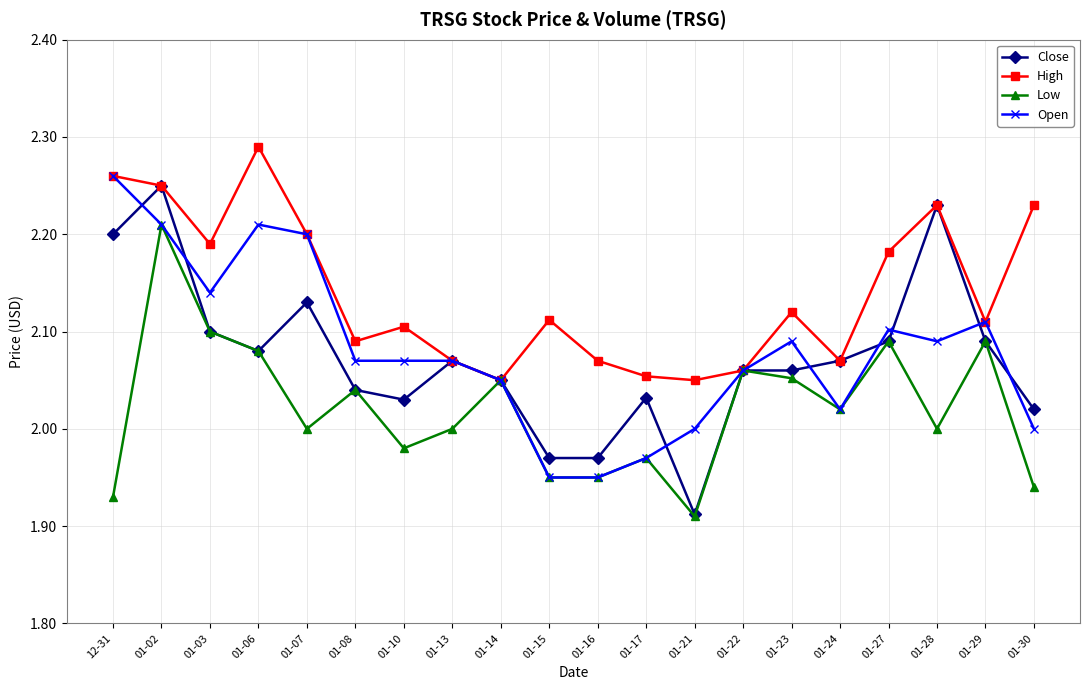

What is the label of the 5th point from the right?

01-24